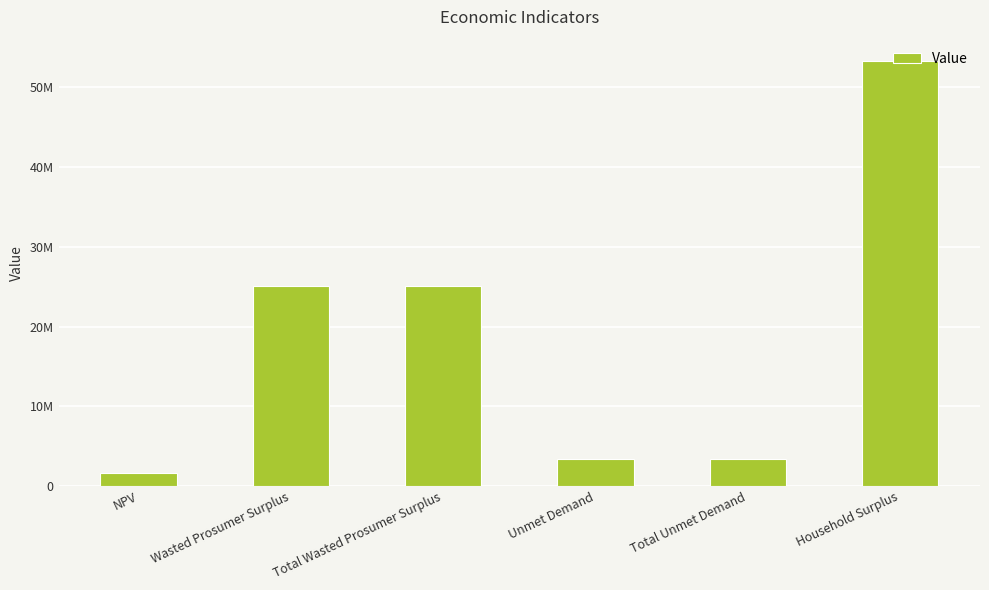

Does the chart contain any negative values?

No